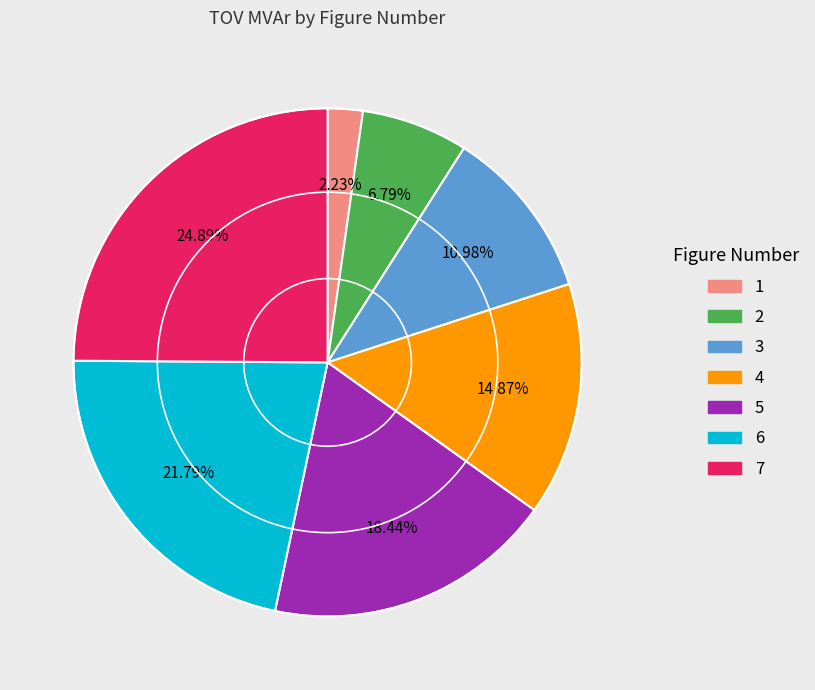

To the nearest percent, what portion does 2 represent?

7%